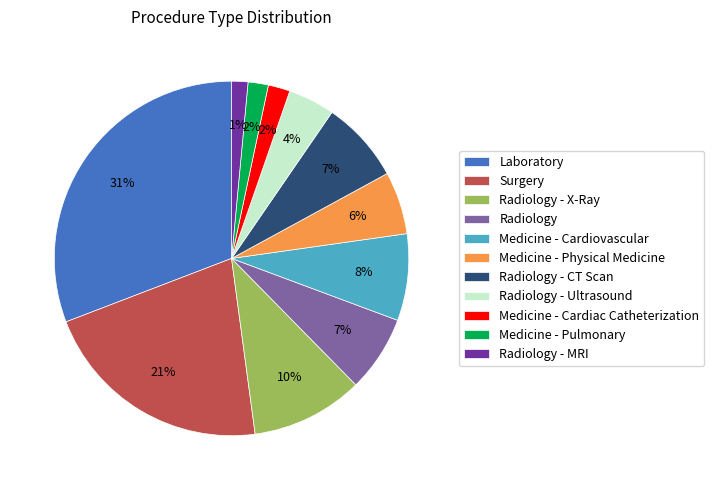

To the nearest percent, what percentage of the pie is Radiology - Ultrasound?

4%